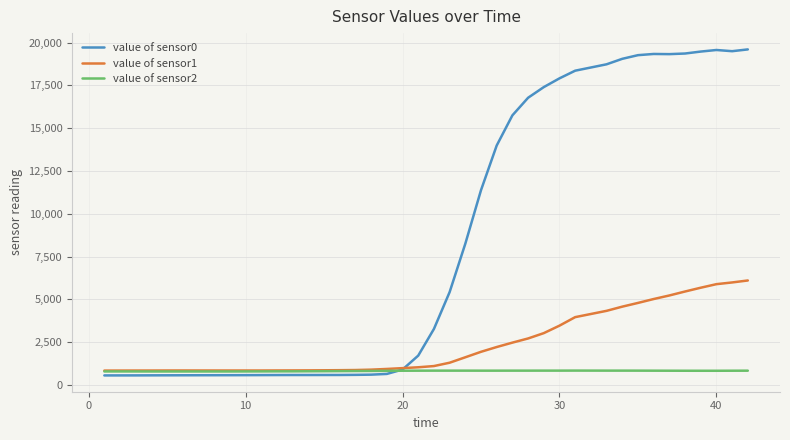

What is the highest value of the value of sensor2 series?

835